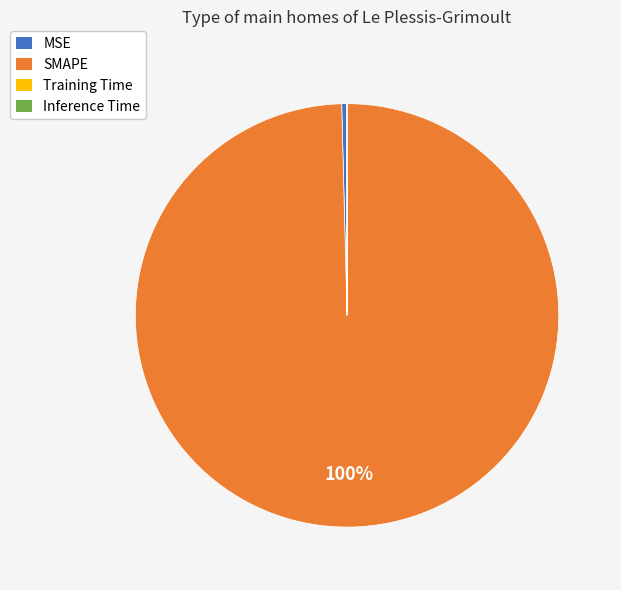

Does MSE account for over 50% of the chart?

No